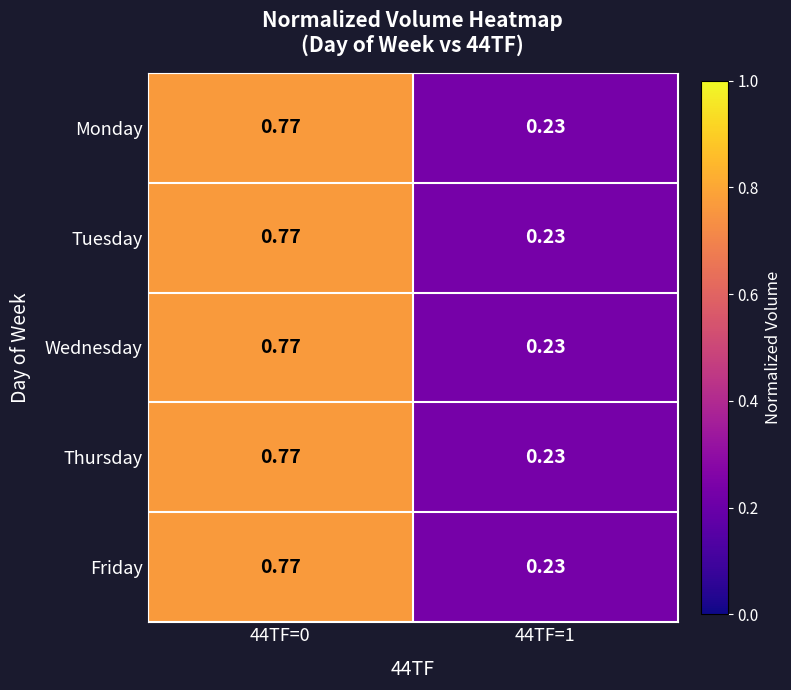

Is the value of Friday at 44TF=0 greater than the value of Wednesday at 44TF=1?

Yes